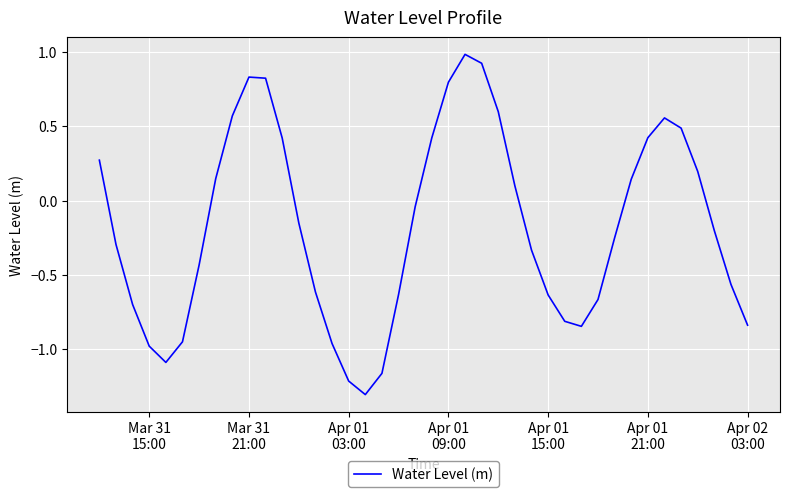

What is the greatest value displayed?

1.0